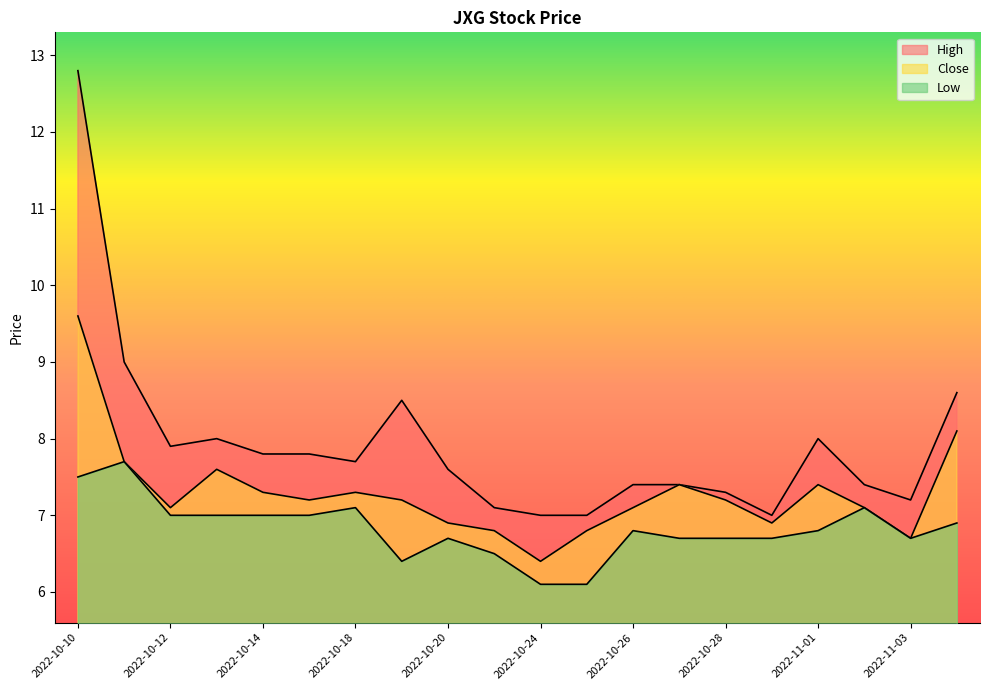

What are all the series names shown in the legend?

High, Low, Close